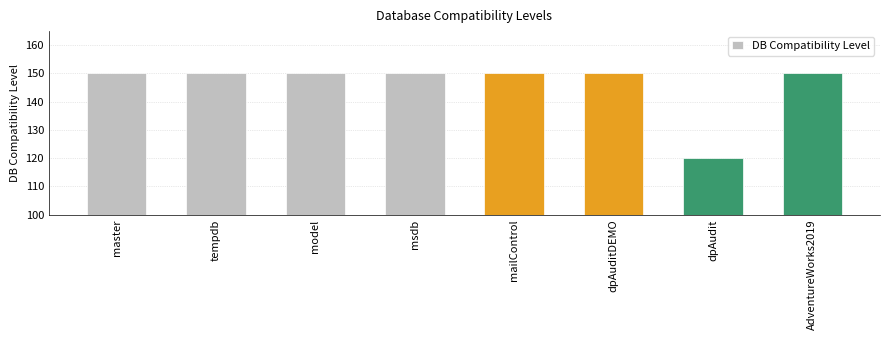

Approximately how many times larger is the value at dpAuditDEMO compared to AdventureWorks2019?

1.0